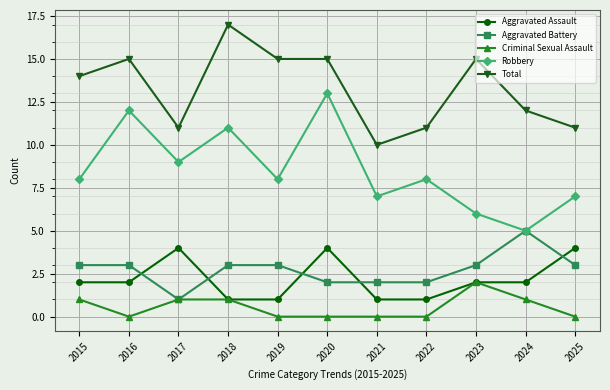

Rank the series by their maximum value, from highest to lowest.

Total, Robbery, Aggravated Battery, Aggravated Assault, Criminal Sexual Assault